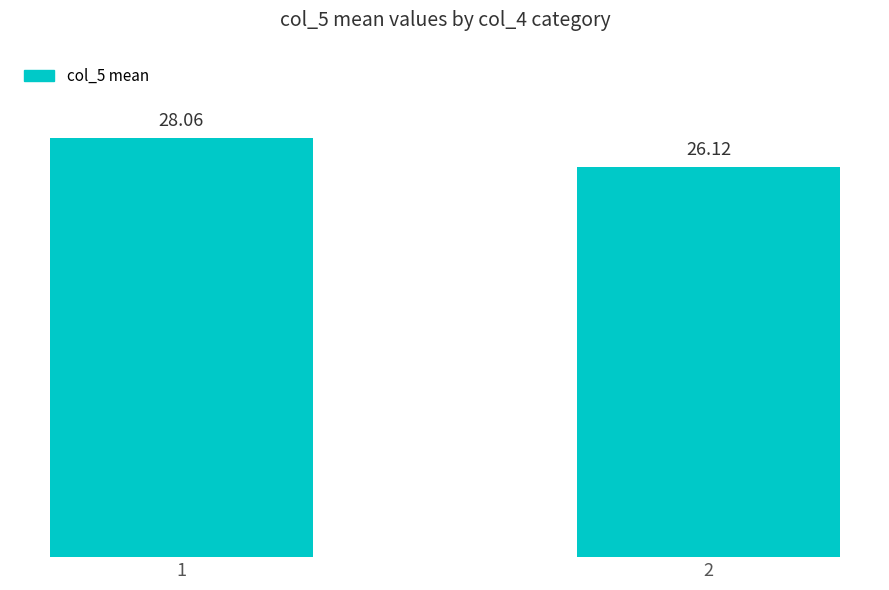

Does the chart contain any negative values?

No